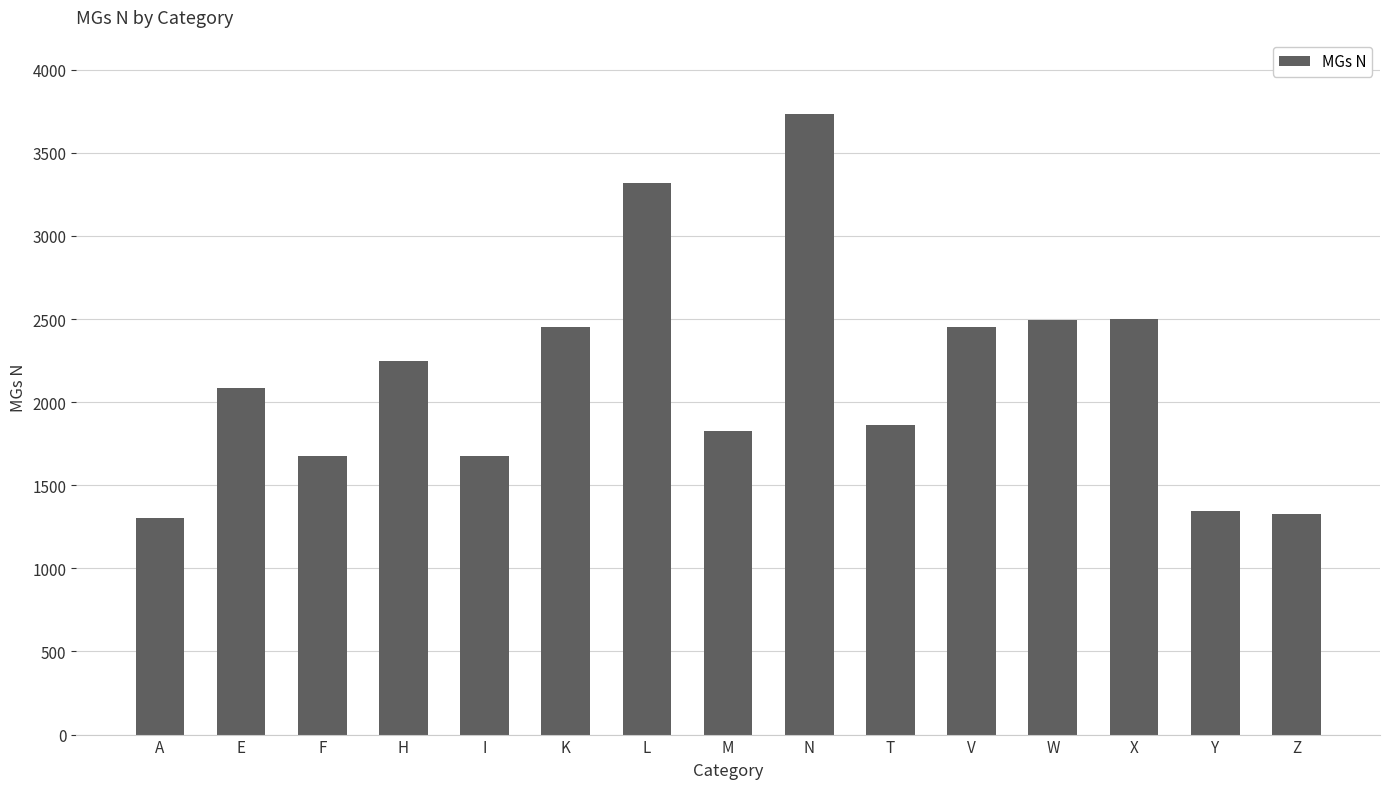

Read the value at T.

1864